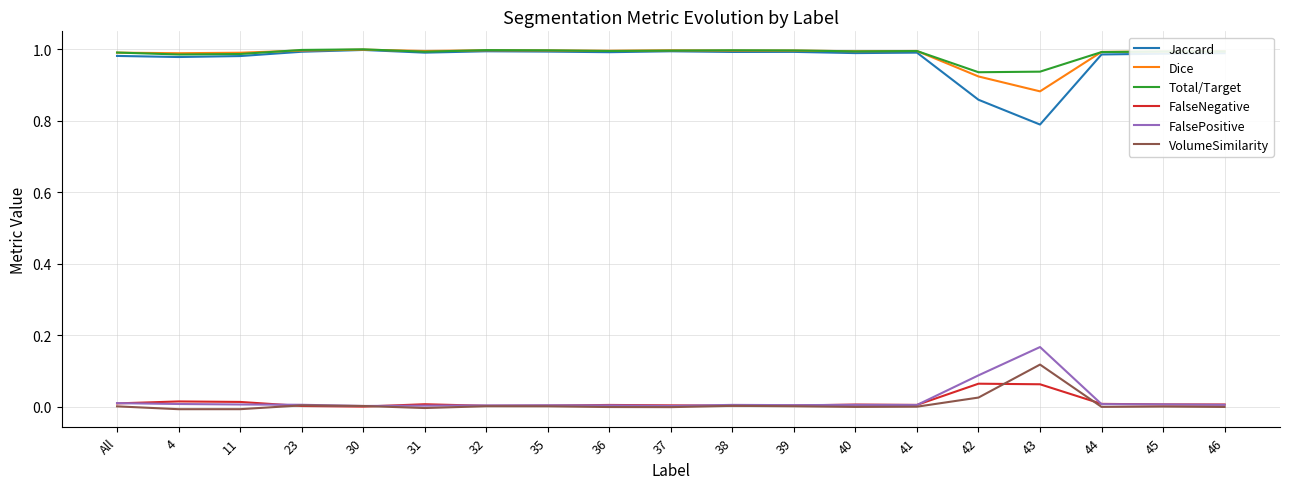

Is the value of Jaccard at 40 greater than the value of FalsePositive at 38?

Yes